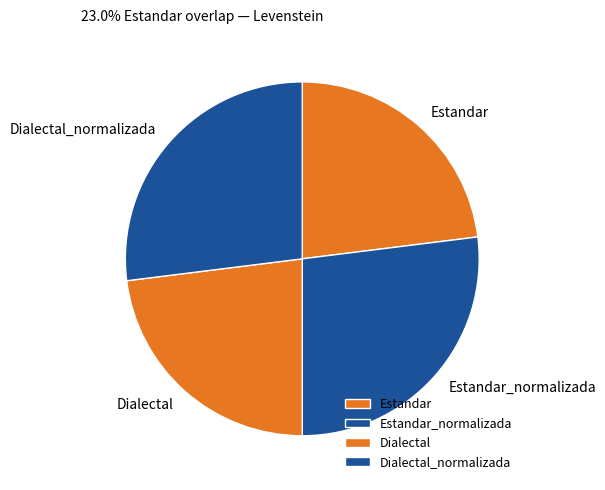

How many slices are in this pie chart?

4